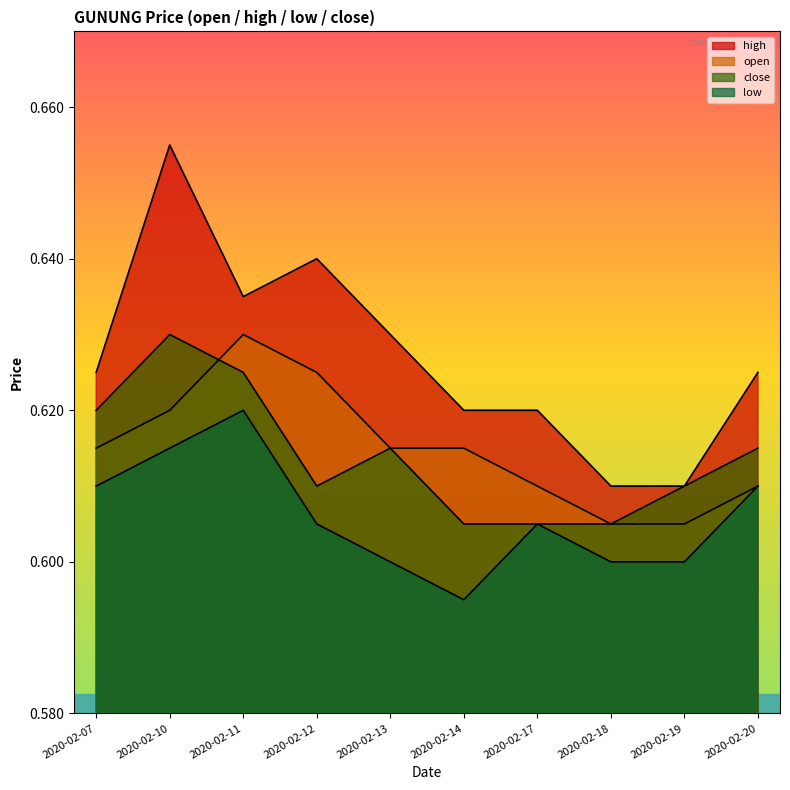

How many series are shown in this chart?

4